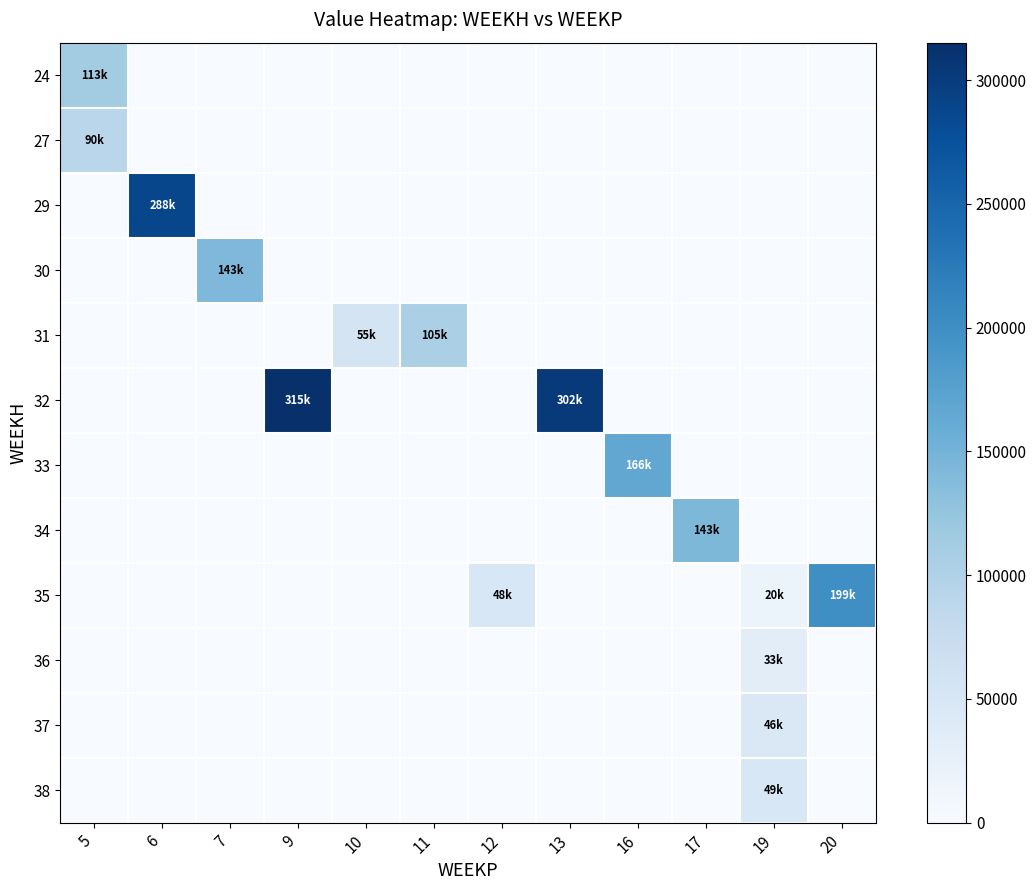

Reading right to left, transcribe all the data shown in this chart.

24: 20=0.0	19=0.0	17=0.0	16=0.0	13=0.0	12=0.0	11=0.0	10=0.0	9=0.0	7=0.0	6=0.0	5=112842.7
27: 20=0.0	19=0.0	17=0.0	16=0.0	13=0.0	12=0.0	11=0.0	10=0.0	9=0.0	7=0.0	6=0.0	5=90271.5
29: 20=0.0	19=0.0	17=0.0	16=0.0	13=0.0	12=0.0	11=0.0	10=0.0	9=0.0	7=0.0	6=287736.3	5=0.0
30: 20=0.0	19=0.0	17=0.0	16=0.0	13=0.0	12=0.0	11=0.0	10=0.0	9=0.0	7=142548.3	6=0.0	5=0.0
31: 20=0.0	19=0.0	17=0.0	16=0.0	13=0.0	12=0.0	11=104871.2	10=54542.1	9=0.0	7=0.0	6=0.0	5=0.0
32: 20=0.0	19=0.0	17=0.0	16=0.0	13=301747.3	12=0.0	11=0.0	10=0.0	9=315155.4	7=0.0	6=0.0	5=0.0
33: 20=0.0	19=0.0	17=0.0	16=166374.9	13=0.0	12=0.0	11=0.0	10=0.0	9=0.0	7=0.0	6=0.0	5=0.0
34: 20=0.0	19=0.0	17=142897.4	16=0.0	13=0.0	12=0.0	11=0.0	10=0.0	9=0.0	7=0.0	6=0.0	5=0.0
35: 20=199457.0	19=19636.4	17=0.0	16=0.0	13=0.0	12=48068.9	11=0.0	10=0.0	9=0.0	7=0.0	6=0.0	5=0.0
36: 20=0.0	19=32727.3	17=0.0	16=0.0	13=0.0	12=0.0	11=0.0	10=0.0	9=0.0	7=0.0	6=0.0	5=0.0
37: 20=0.0	19=45818.2	17=0.0	16=0.0	13=0.0	12=0.0	11=0.0	10=0.0	9=0.0	7=0.0	6=0.0	5=0.0
38: 20=0.0	19=48623.4	17=0.0	16=0.0	13=0.0	12=0.0	11=0.0	10=0.0	9=0.0	7=0.0	6=0.0	5=0.0